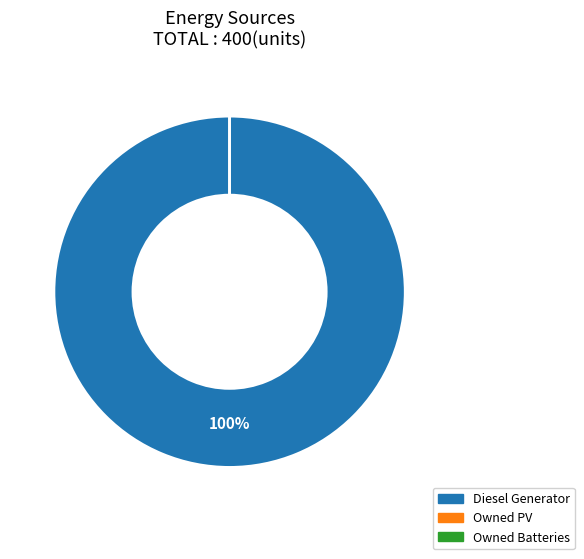

Which has a higher value, Diesel Generator or Owned PV?

Diesel Generator